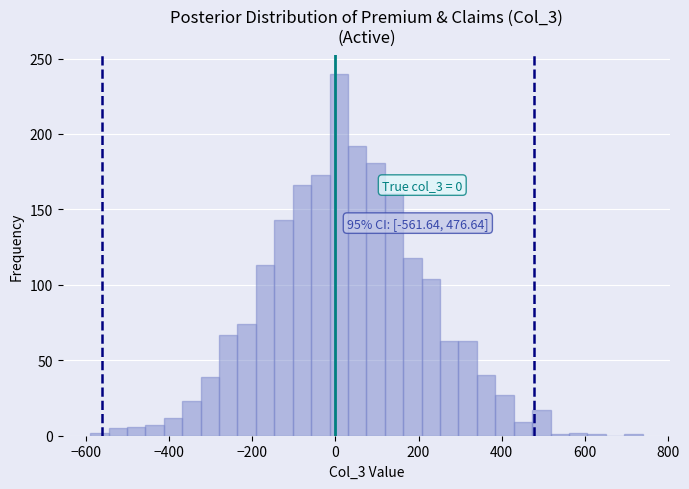

Around what value on the x-axis is the tallest bar? Give the approximate position of its centre, as read against the axis.

0